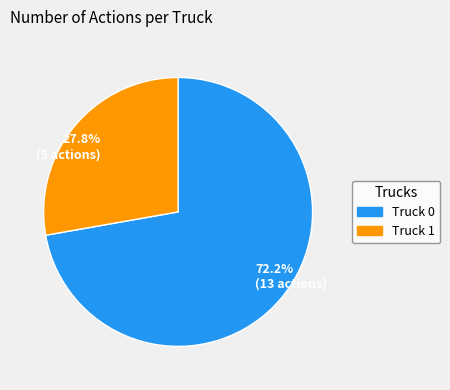

Which slice is the smallest?

27.8% (5 actions)